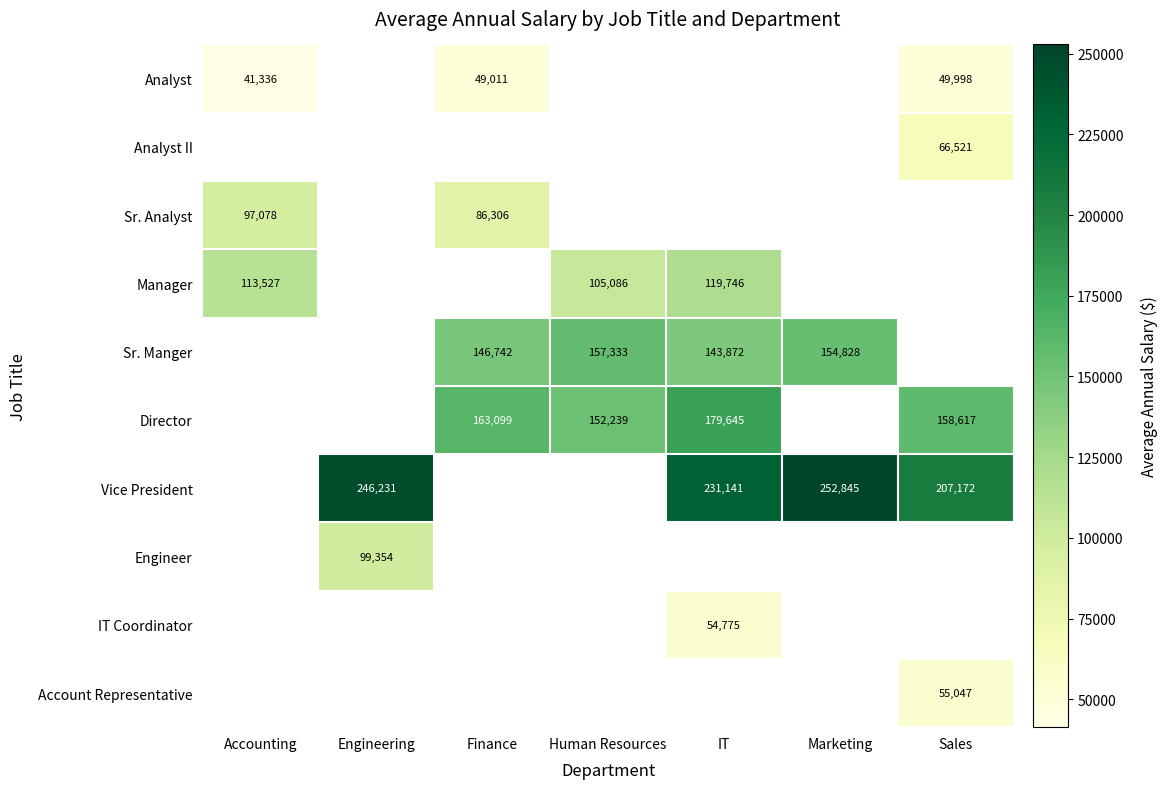

The value of Engineer at Engineering is 99354. True or false?

True